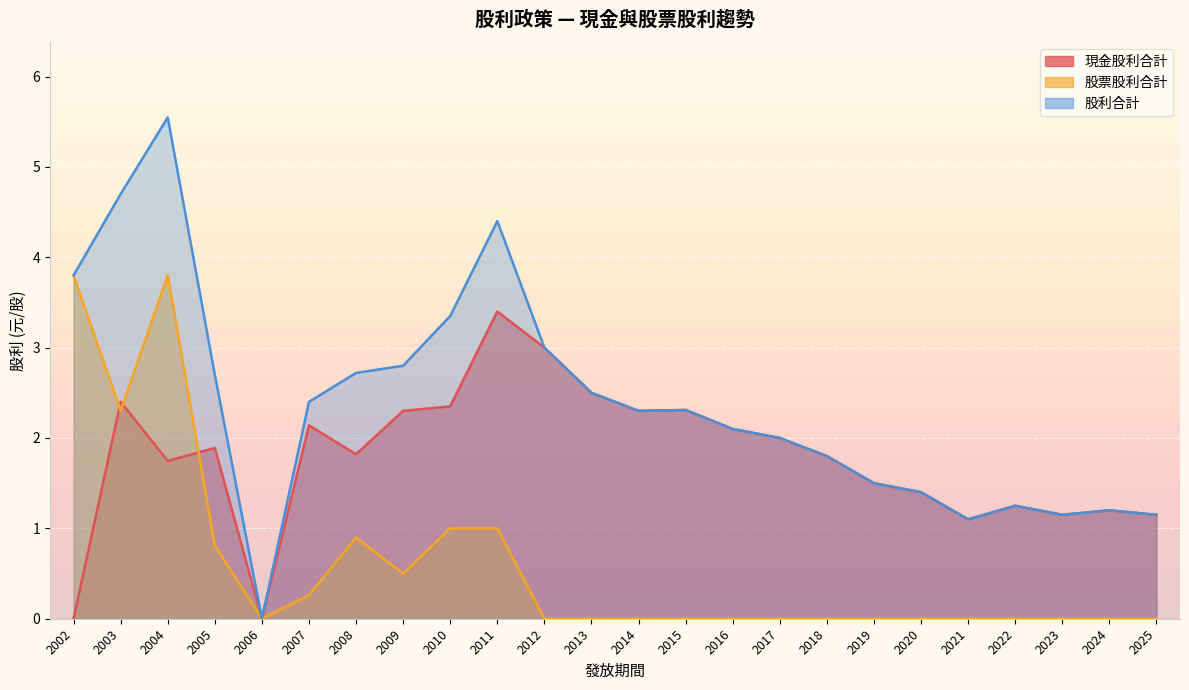

Is the value of 現金股利合計 at 2018 greater than the value of 股票股利合計 at 2011?

Yes